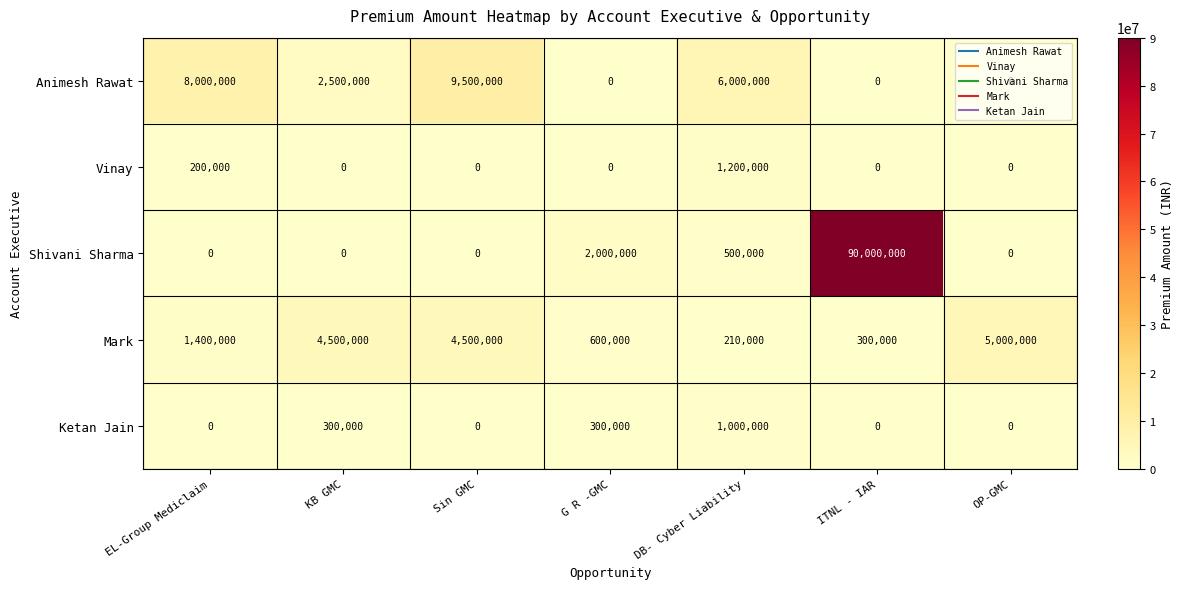

The Ketan Jain series shows -385661 at Sin GMC. True or false?

False